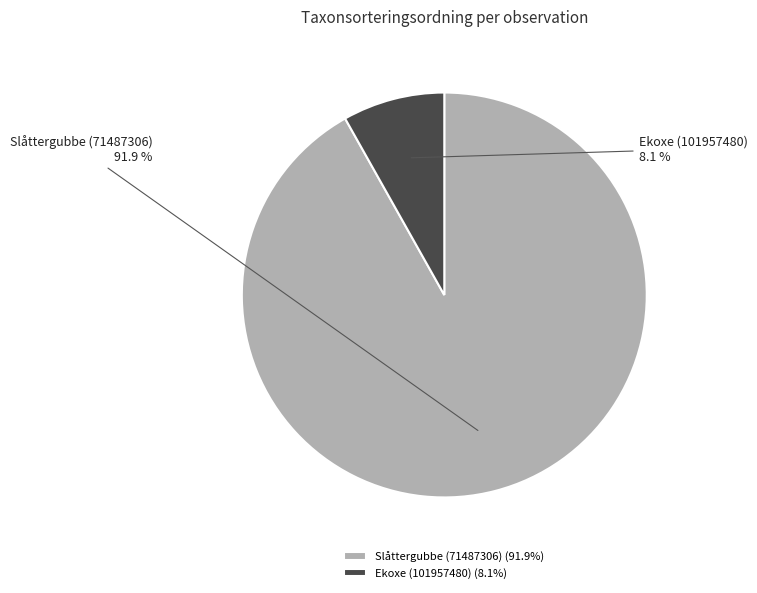

True or false: Slåttergubbe (71487306) accounts for 77% of the total.

False